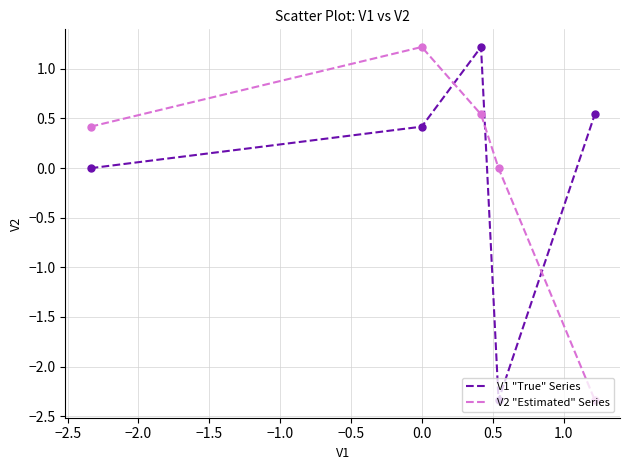

What is the minimum value shown in the chart?

-2.3